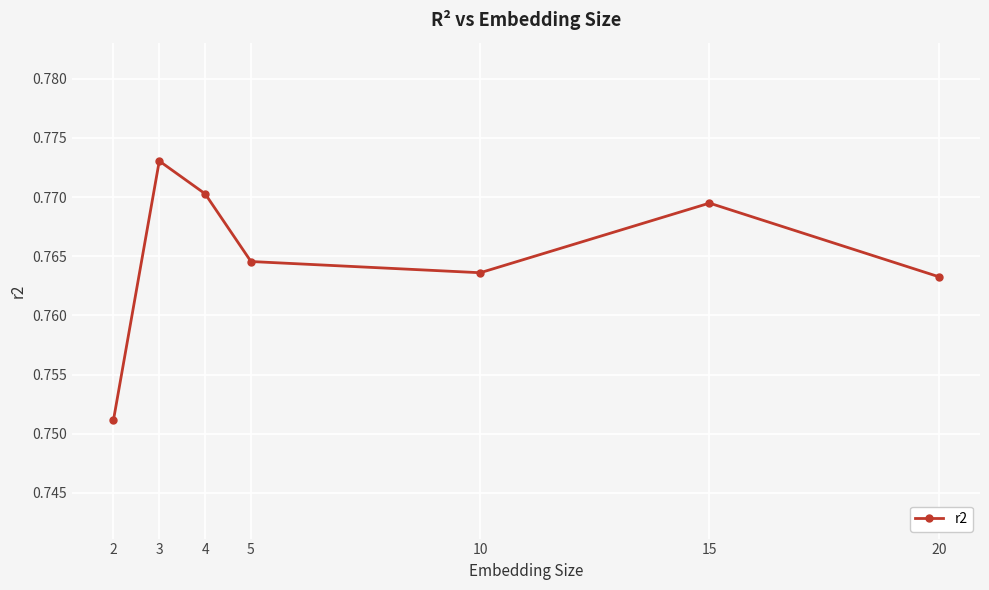

List the labels in order of value, largest first.

3, 4, 15, 5, 10, 20, 2